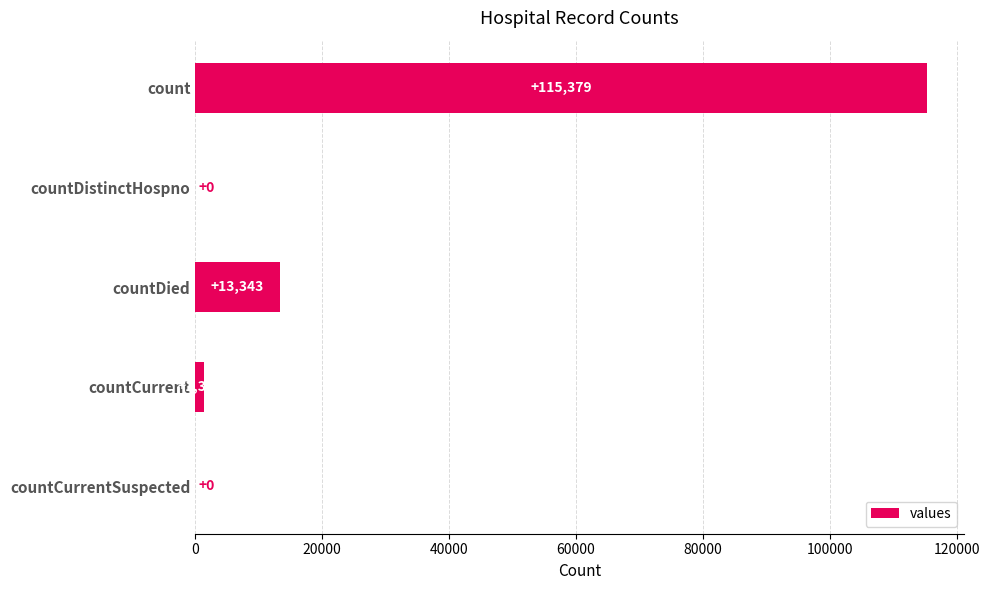

Approximately how many times larger is the value at count compared to countCurrent?

83.4